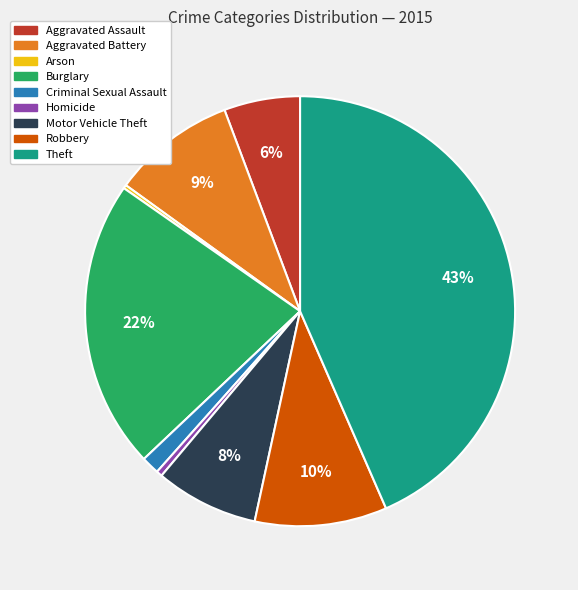

To the nearest percent, what is the difference between the largest and smallest slice percentages?

43%